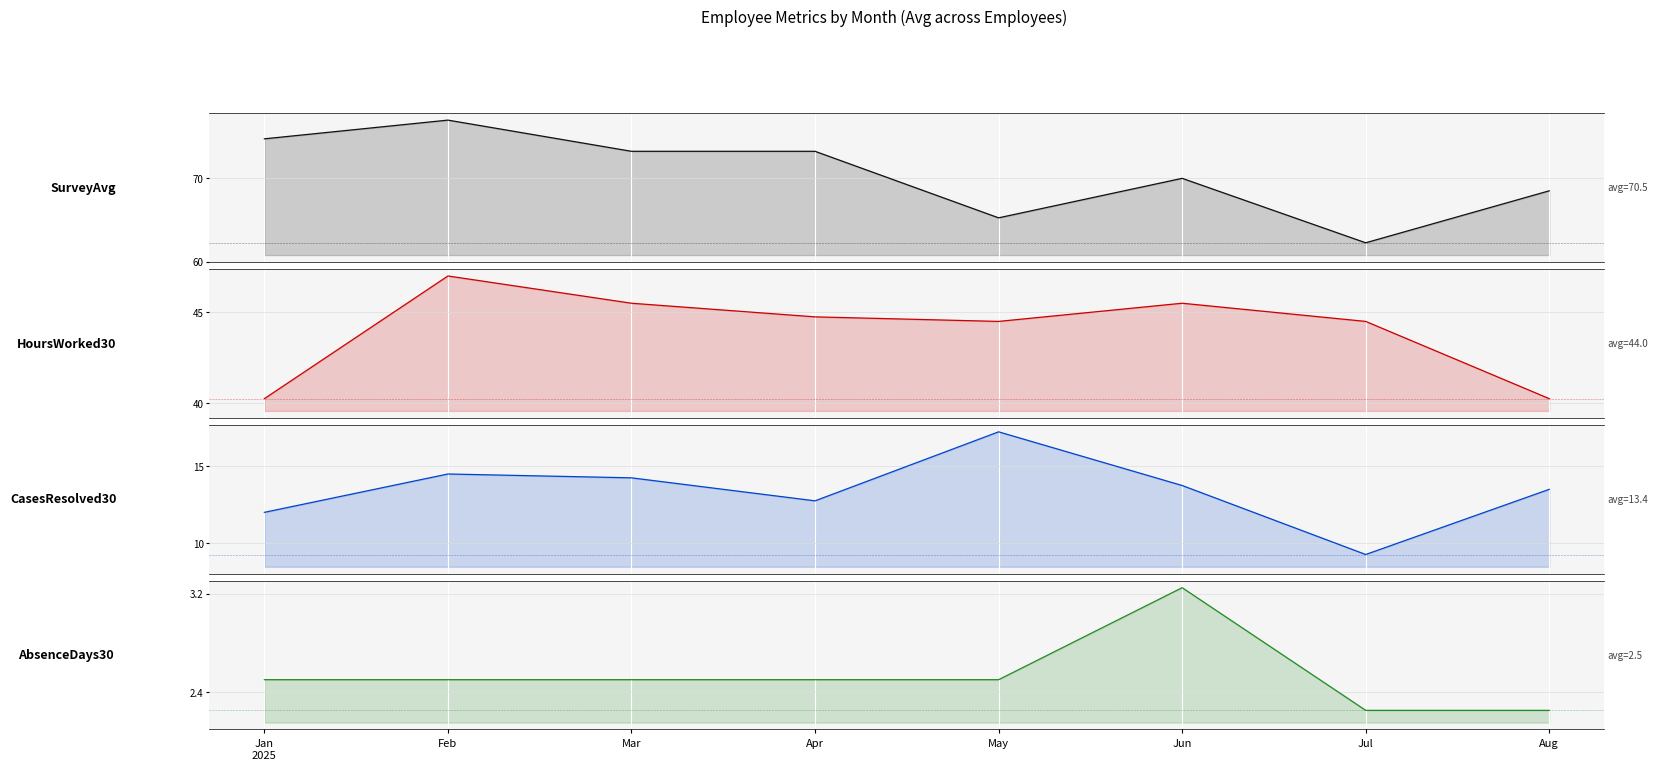

What is the average value of the SurveyAvg series?

70.5